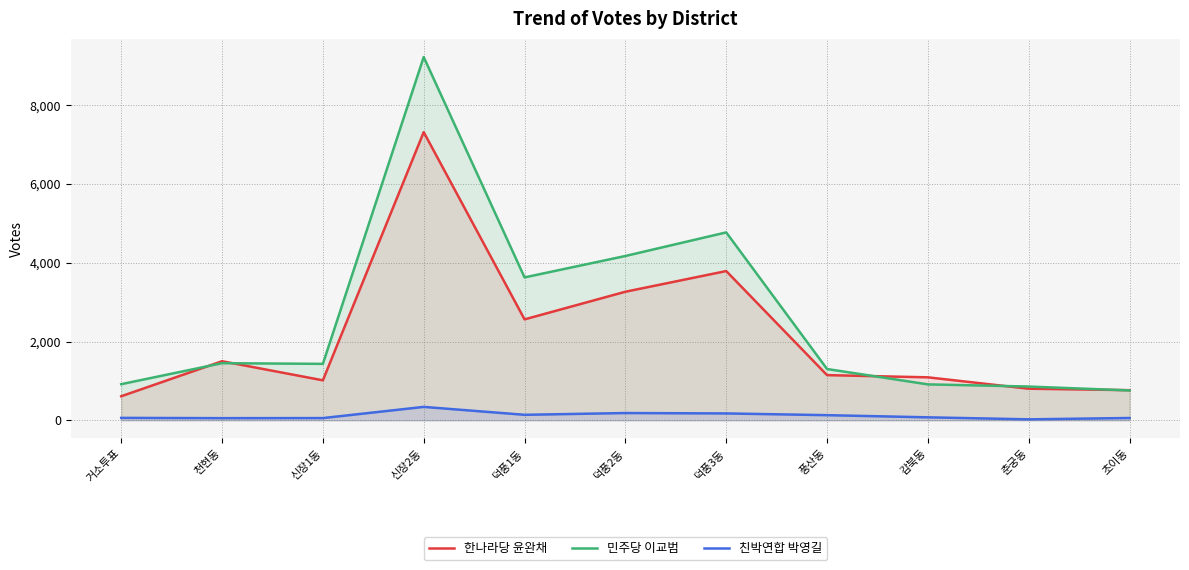

What is the difference between the second highest and minimum values in the 친박연합 박영길 series?

160